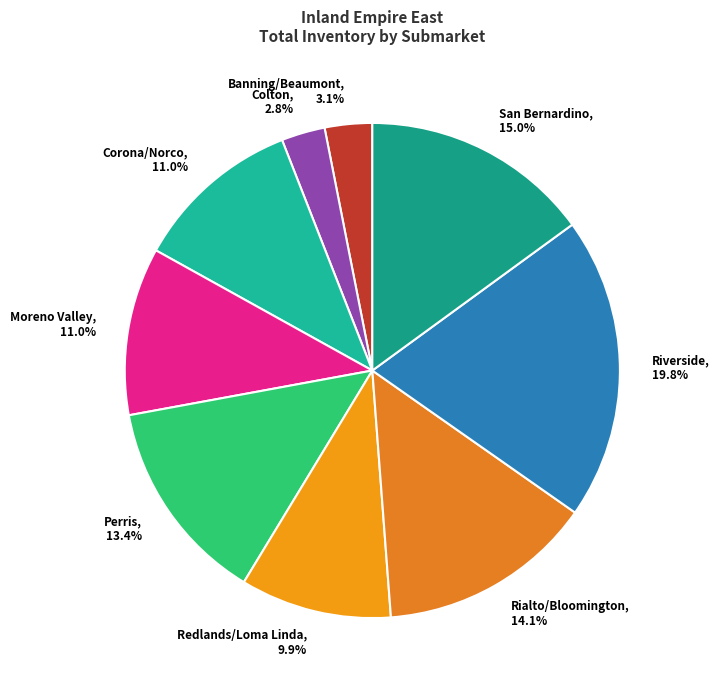

Is the sum of Colton and Corona/Norco greater than half?

No